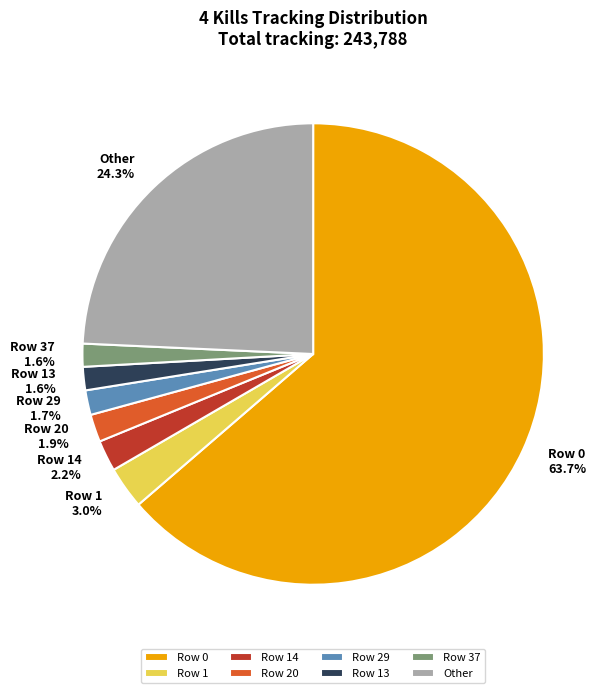

Is Row 37 the majority of the pie?

No